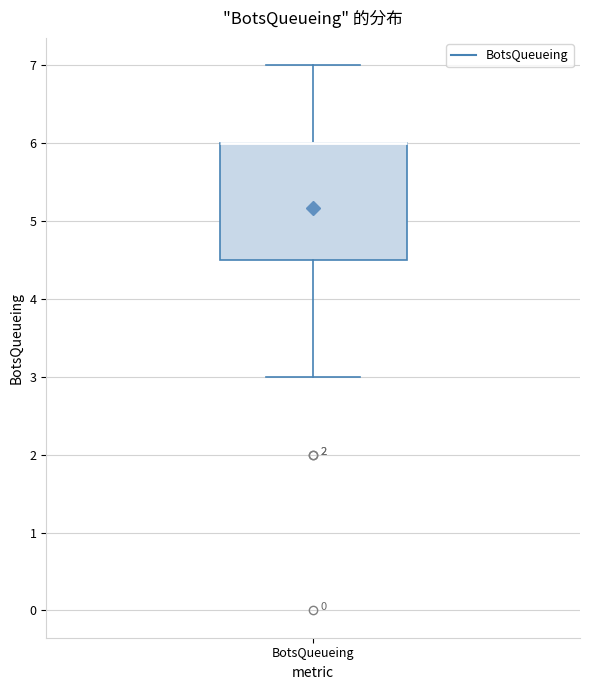

Where does the upper whisker of the box for BotsQueueing end on the y-axis? The values are not printed on the chart, so give them approximately, as read against the axis.

7.0